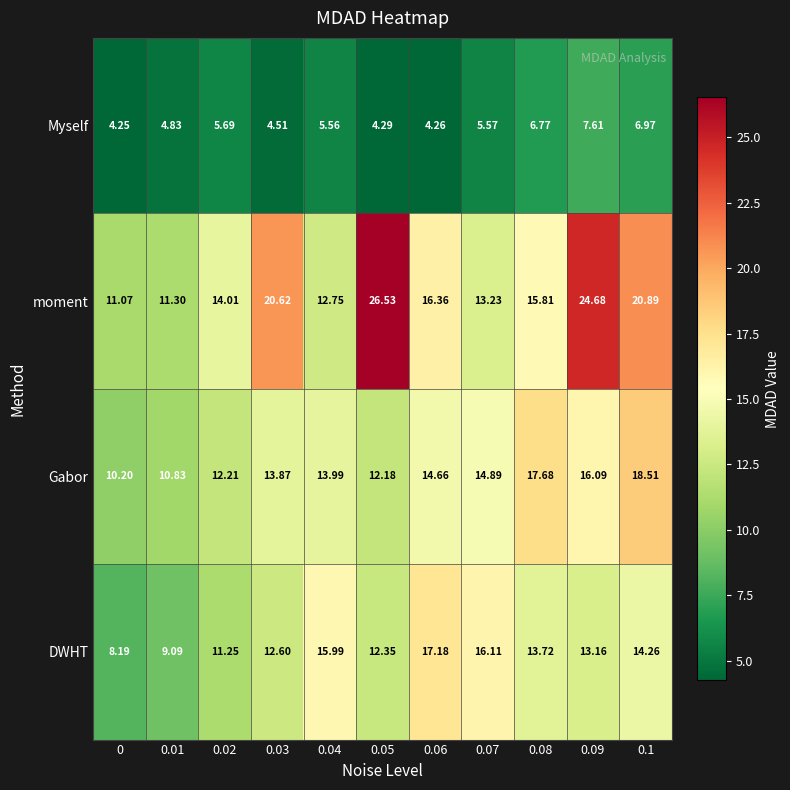

Which series has the widest spread of values?

moment